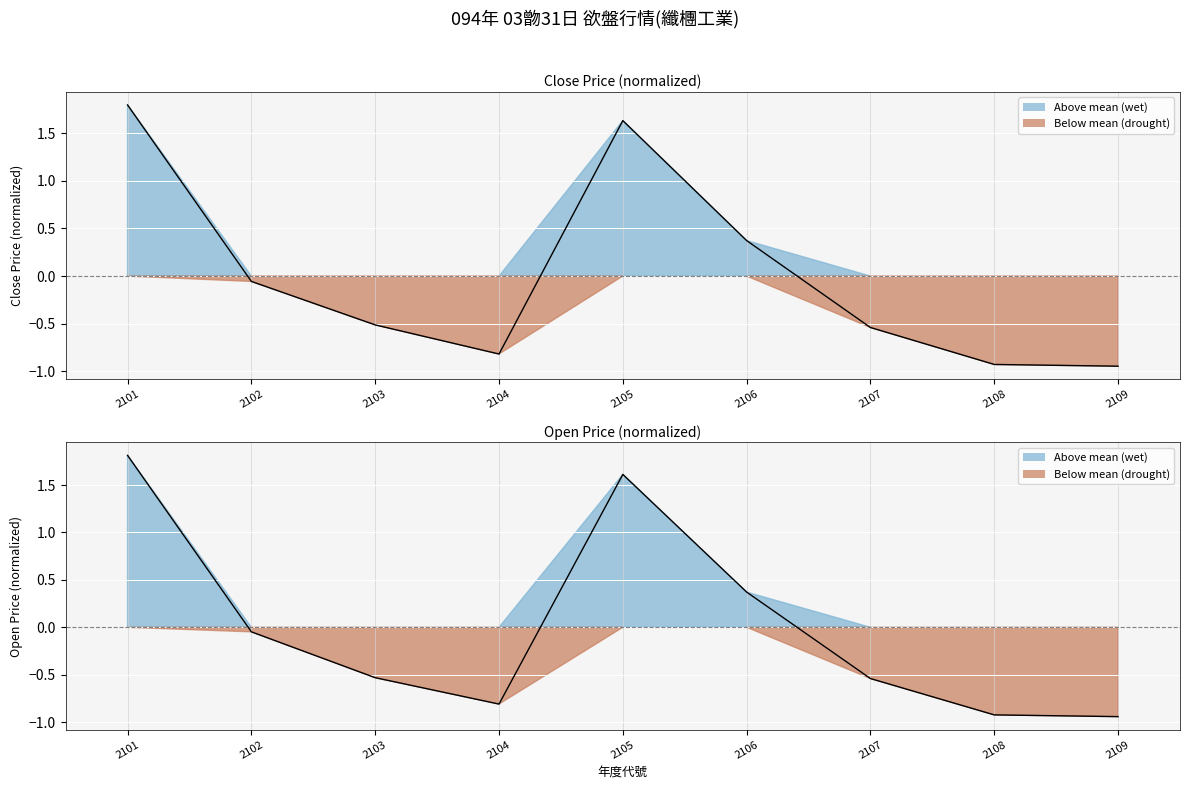

Is it true that open_price equals -0.2 at 2103?

False